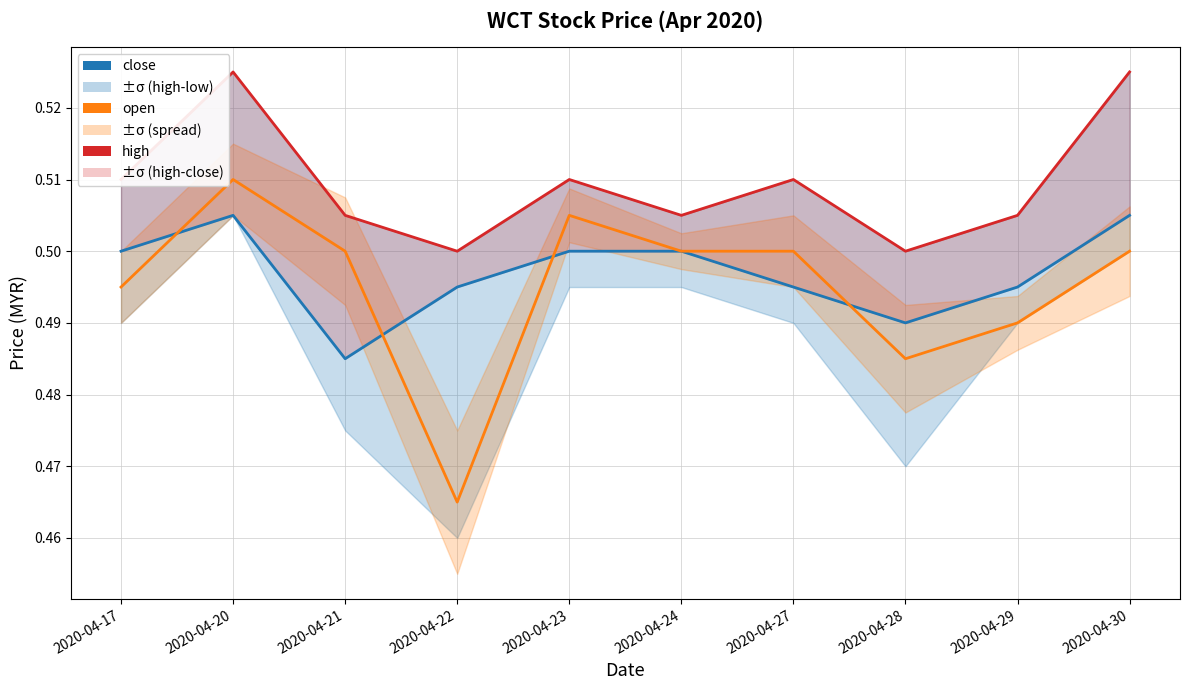

Which label corresponds to the largest value in the chart?

2020-04-20